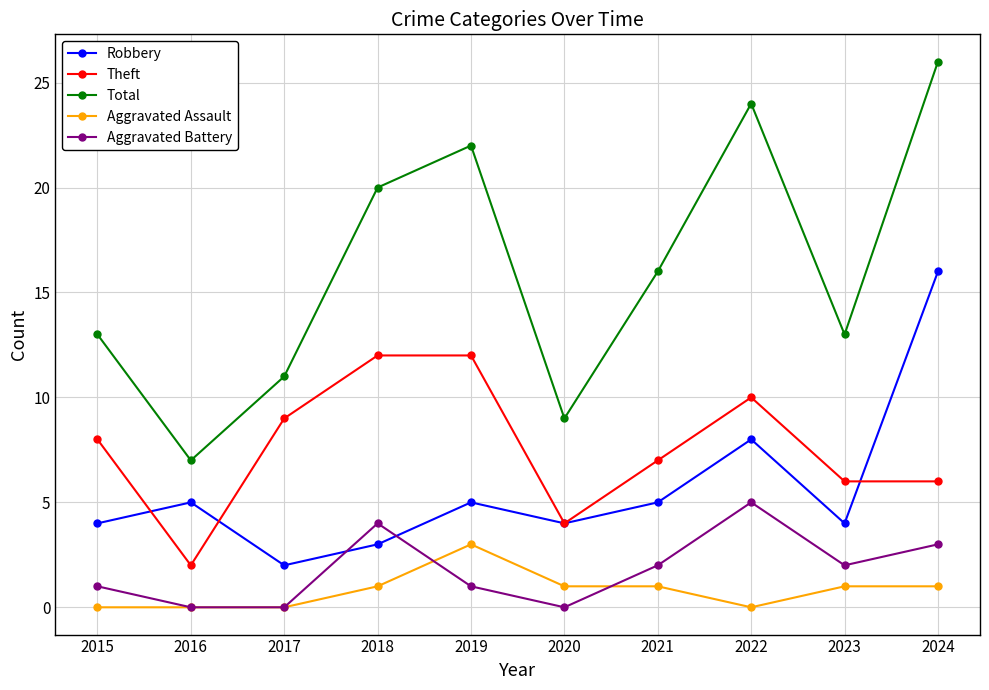

How many data points does each series have?

10